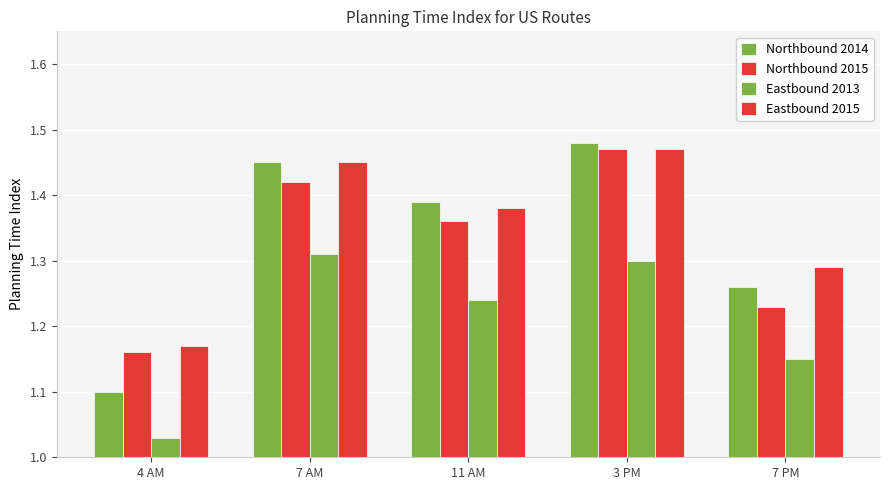

Reading left to right, list all the values displayed in this chart.

Northbound 2014: 1.1	1.4	1.4	1.5	1.3
Northbound 2015: 1.2	1.4	1.4	1.5	1.2
Eastbound 2013: 1.0	1.3	1.2	1.3	1.1
Eastbound 2015: 1.2	1.4	1.4	1.5	1.3